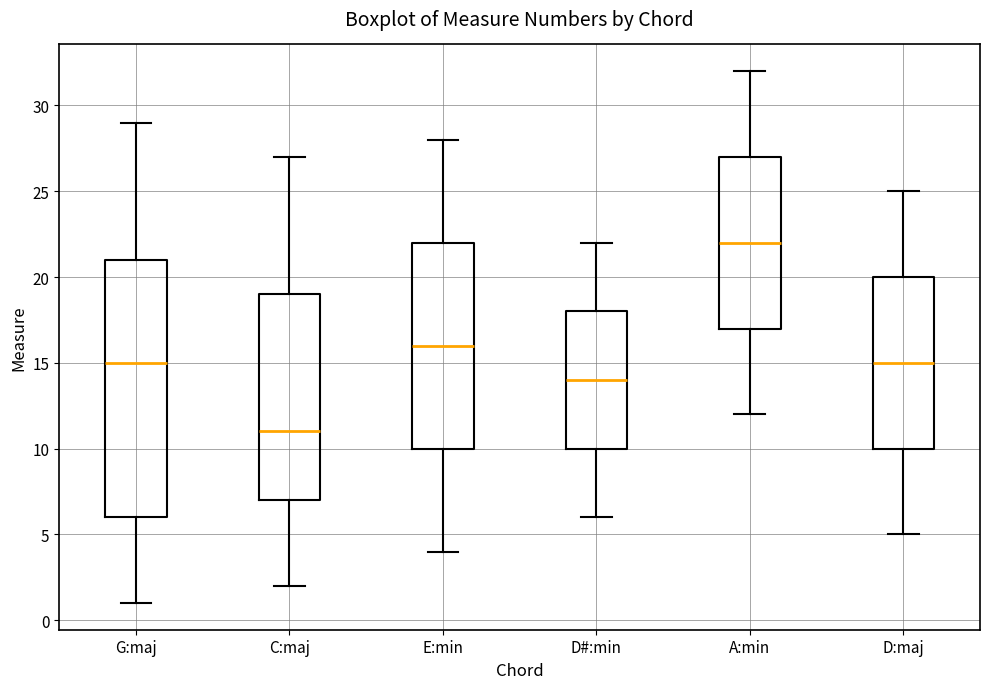

Comparing the boxes themselves (not the whiskers), which one is the tallest?

G:maj